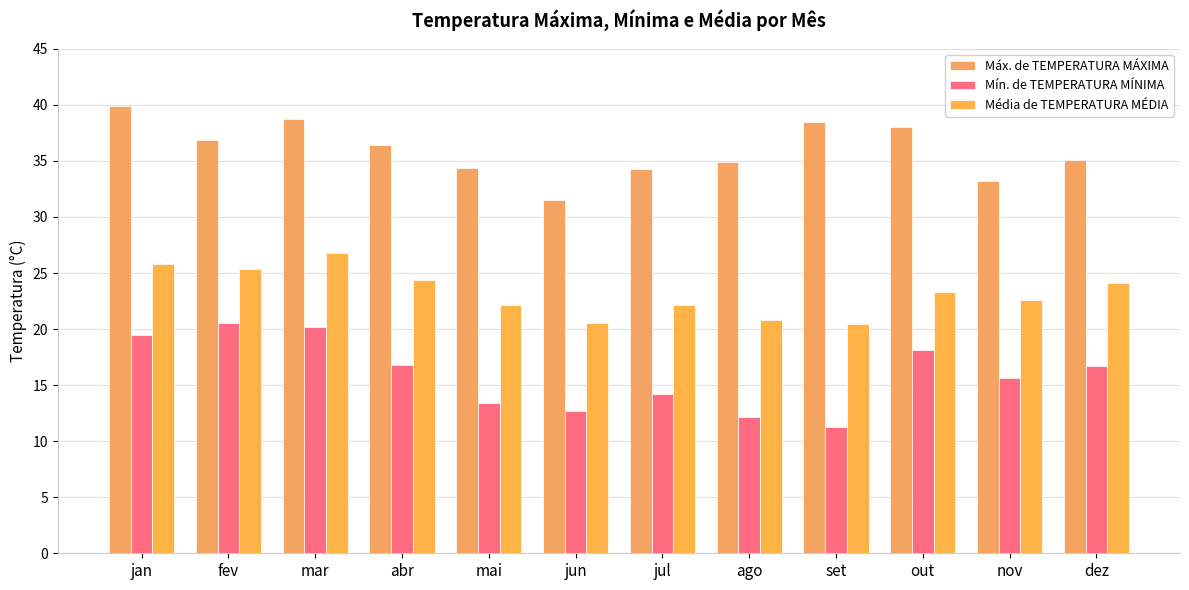

What is the approximate value of Máx. de TEMPERATURA MÁXIMA at jun?

31.5